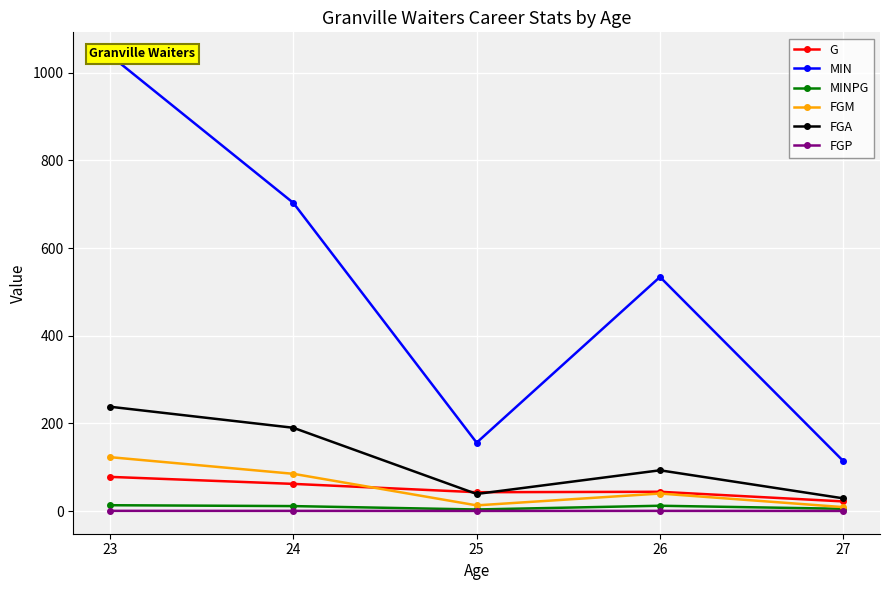

How many lines are shown in the chart?

6